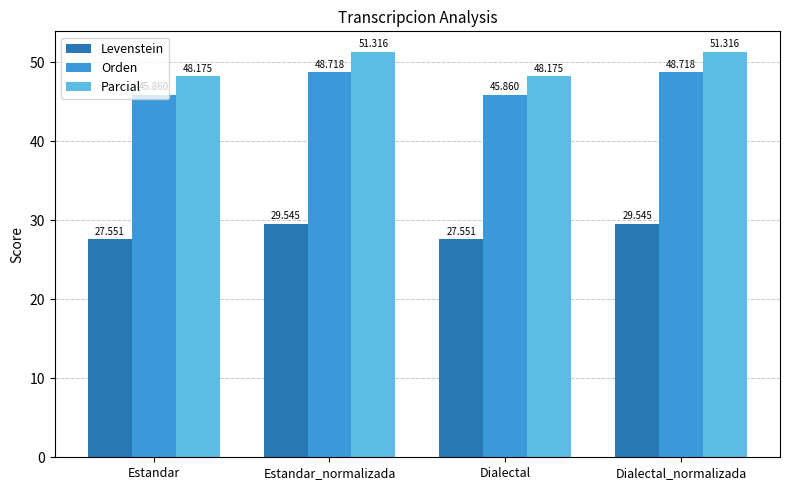

List the series in order of their peak value, lowest first.

Levenstein, Orden, Parcial